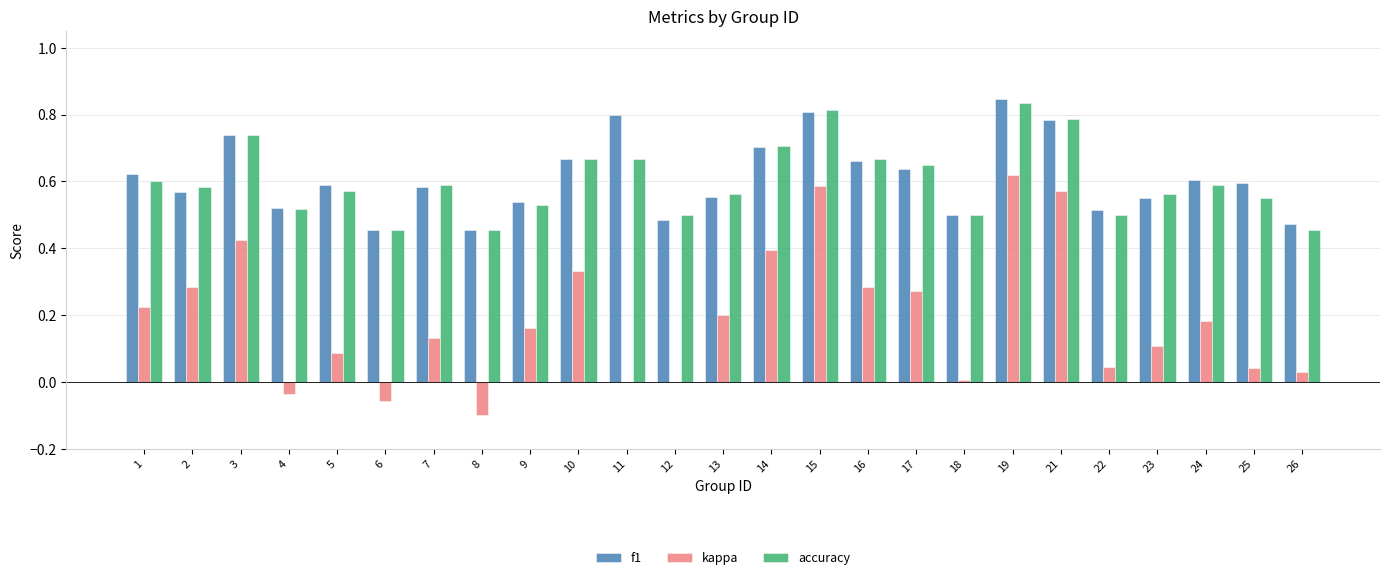

What is the sum of the f1 values at 1 and 15?

1.4